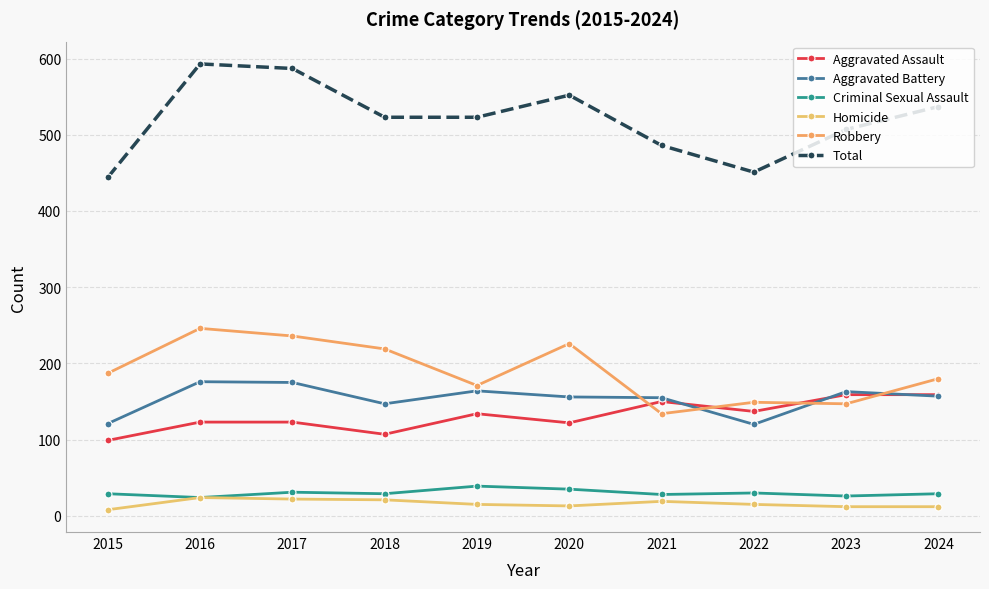

True or false: Homicide and Aggravated Assault cross at least once.

False